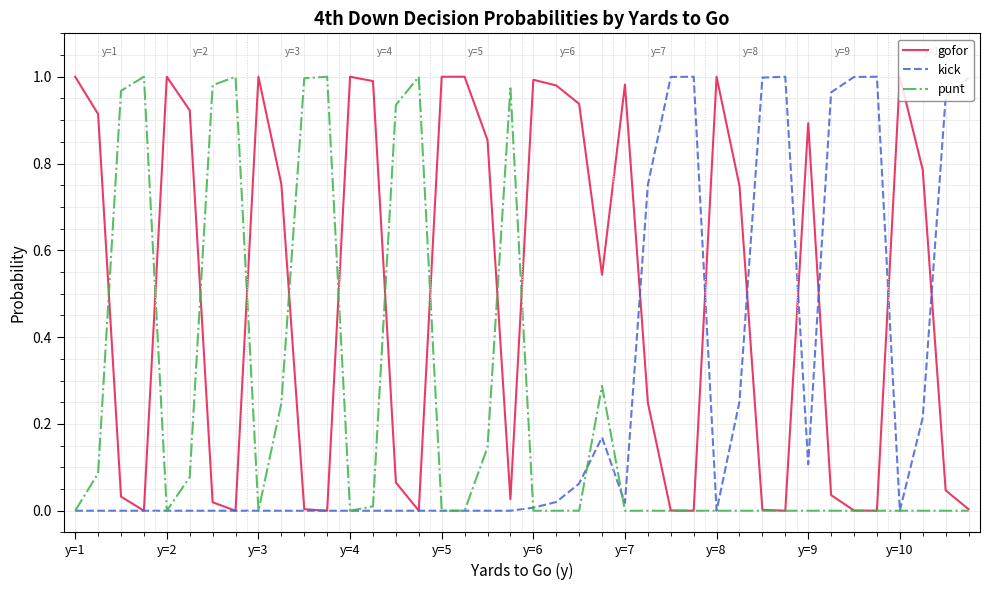

Is this an area chart (filled region under the line)?

No